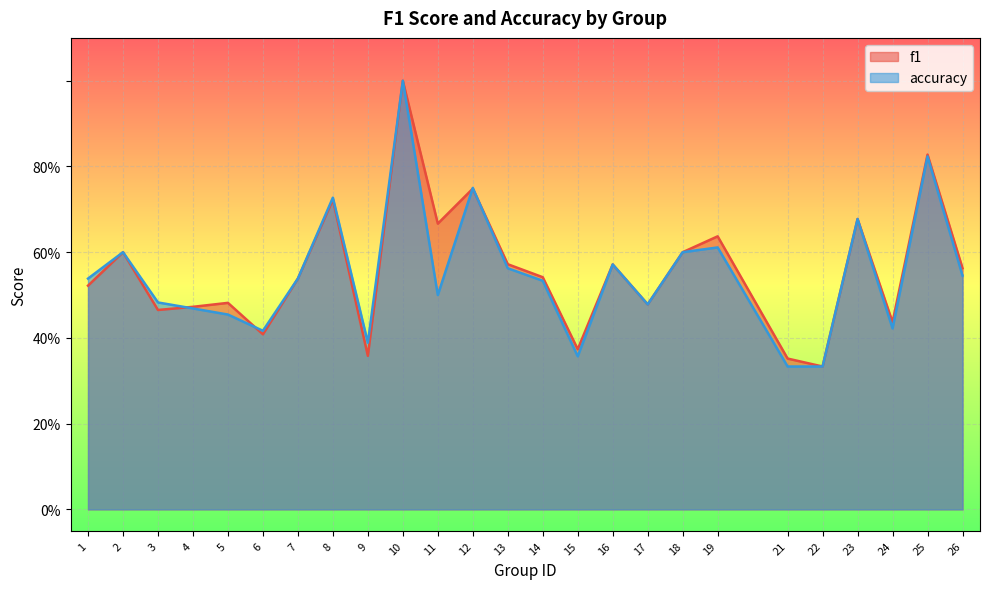

Where is the first local maximum for f1?

2